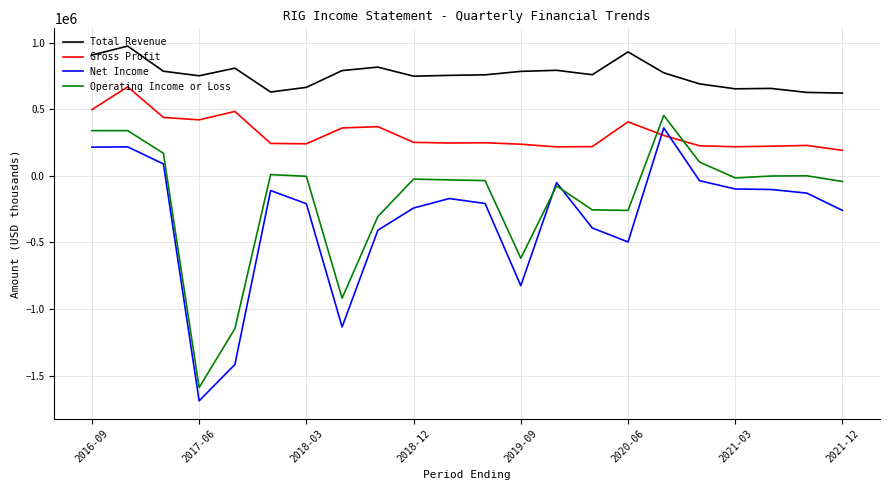

Which series has the largest total across all categories?

Total Revenue